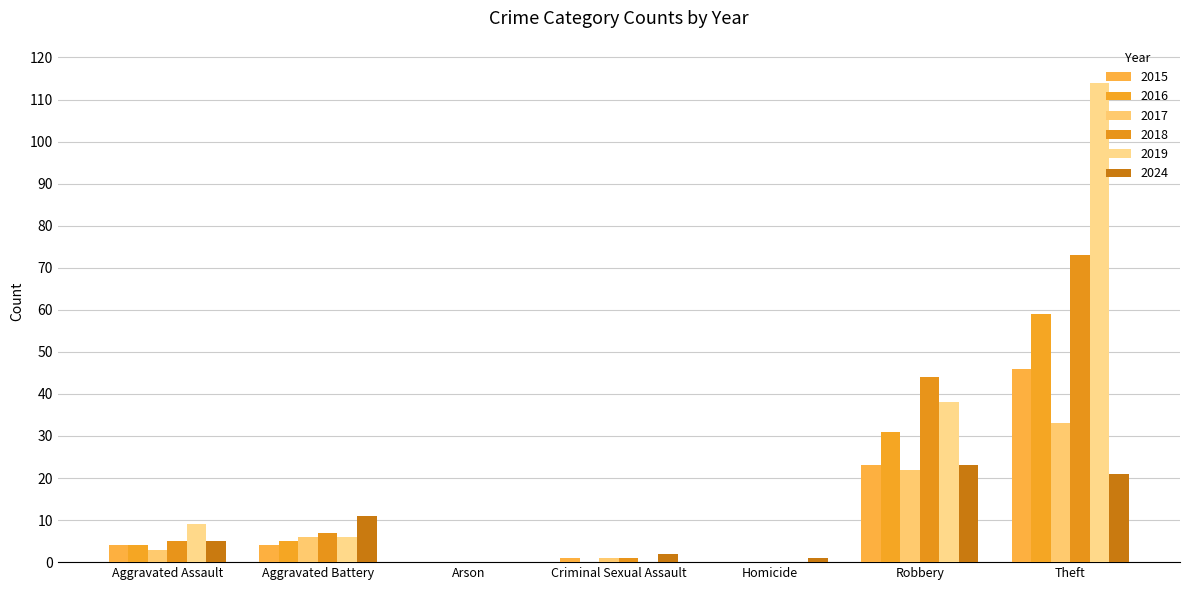

Count the number of data series in this chart.

6